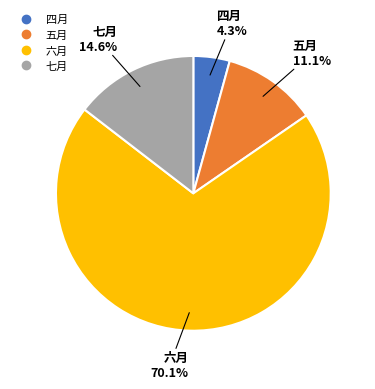

To the nearest percent, what is the average slice percentage?

25%